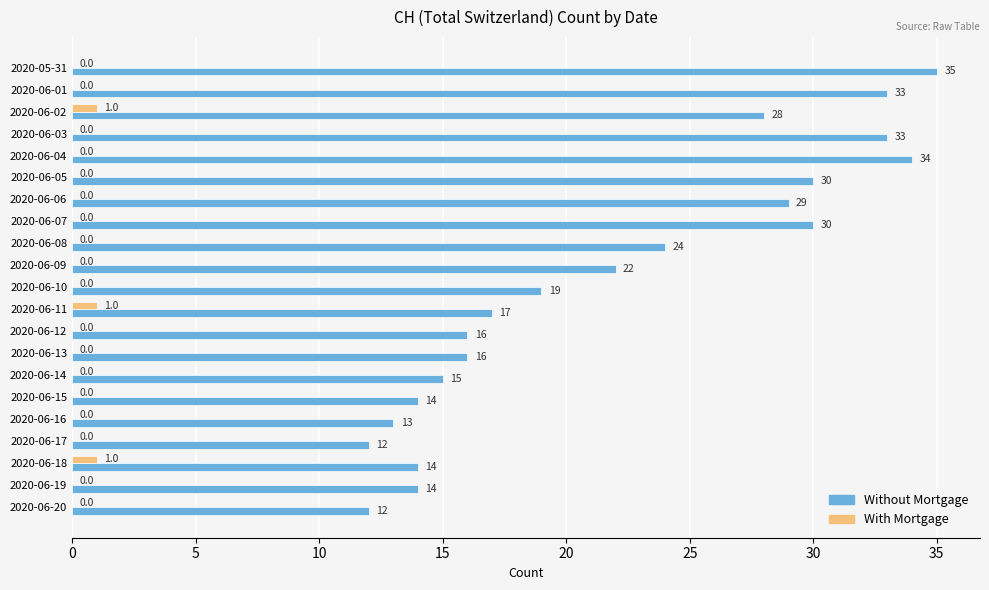

True or false: With Mortgage has a value of 0 at 2020-06-09.

True